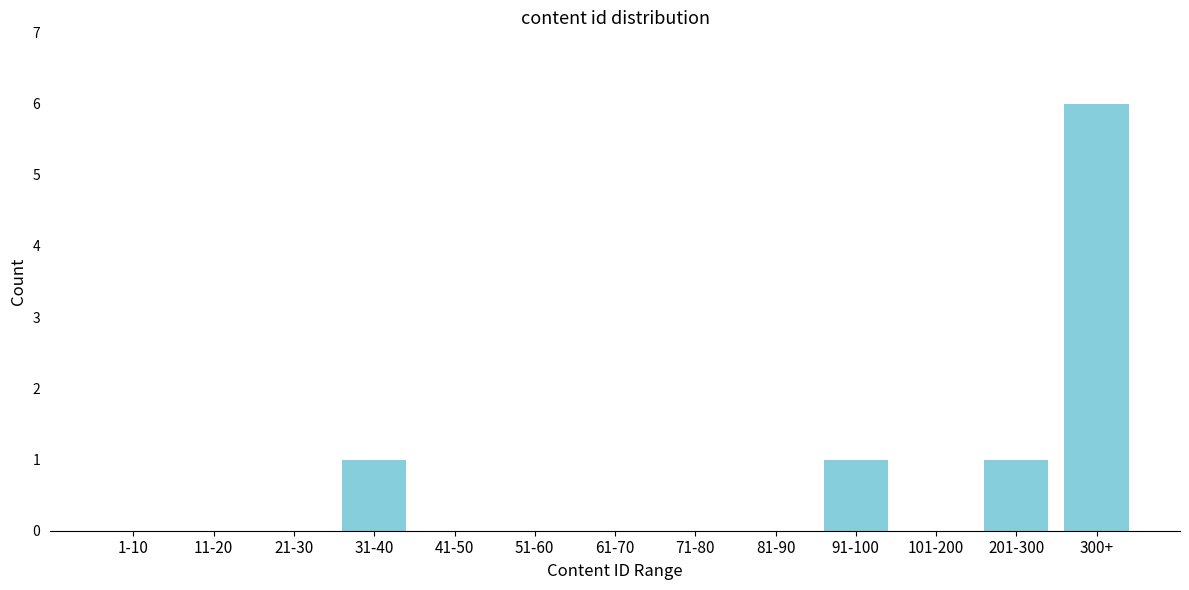

Reading left to right, list all the values displayed in this chart.

1-10=0	11-20=0	21-30=0	31-40=1	41-50=0	51-60=0	61-70=0	71-80=0	81-90=0	91-100=1	101-200=0	201-300=1	300+=6